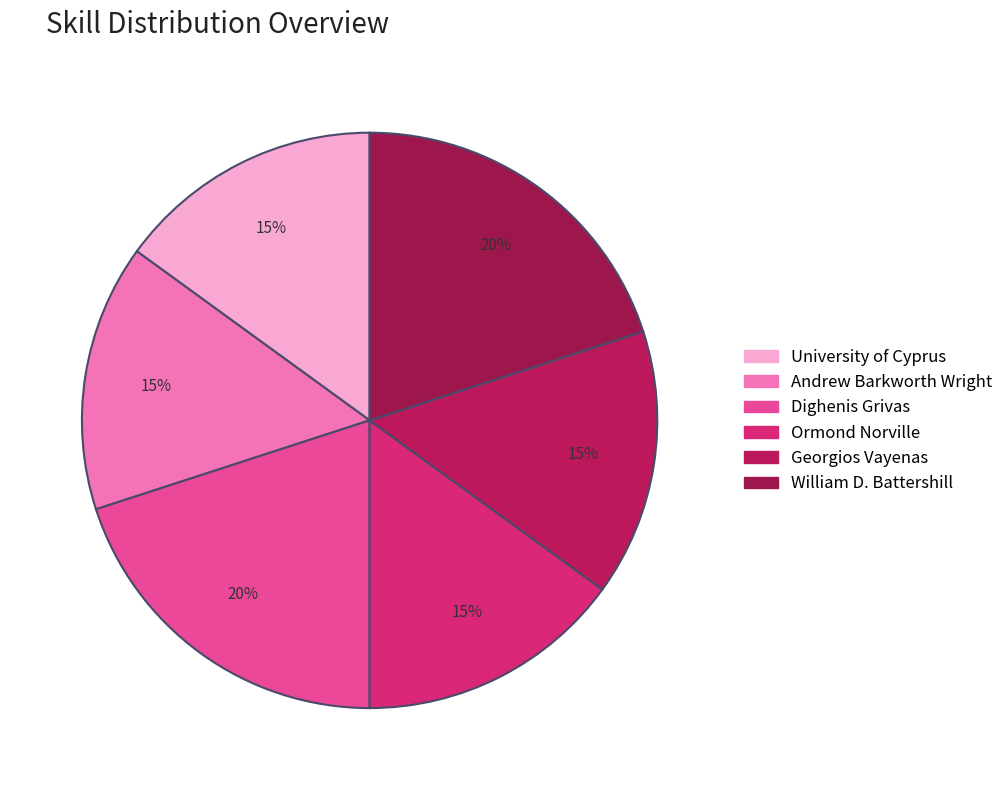

What percentage is NOT represented by Andrew Barkworth Wright?

85.0%